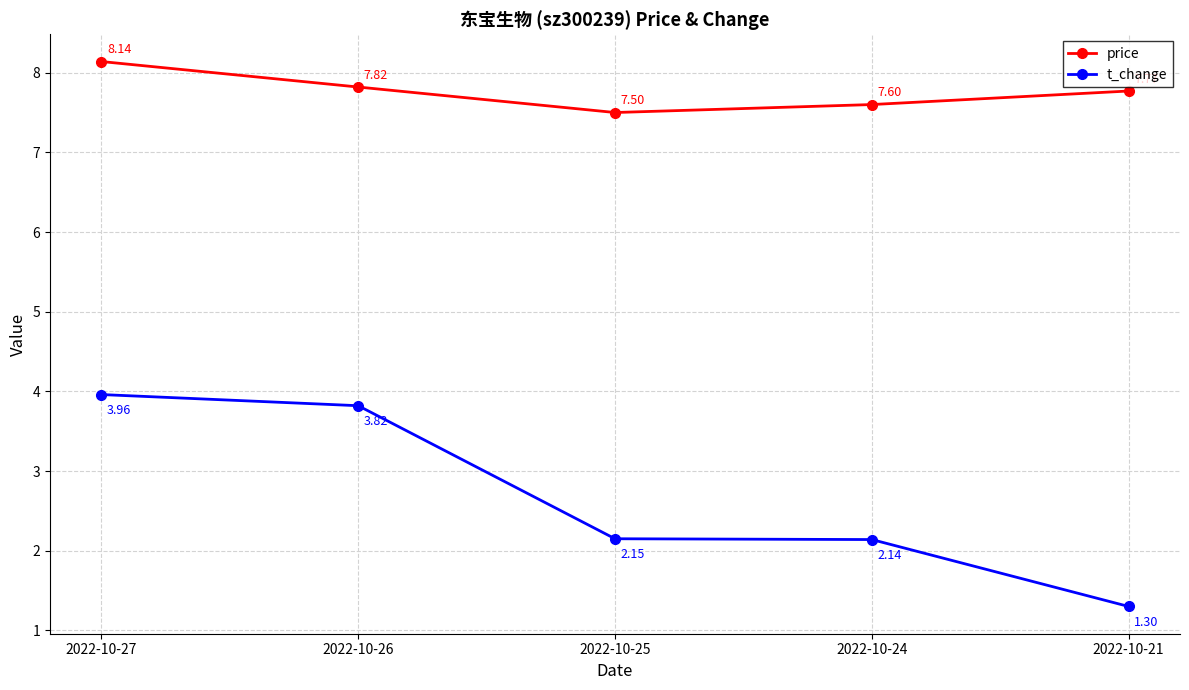

True or false: price and t_change intersect in this chart.

False